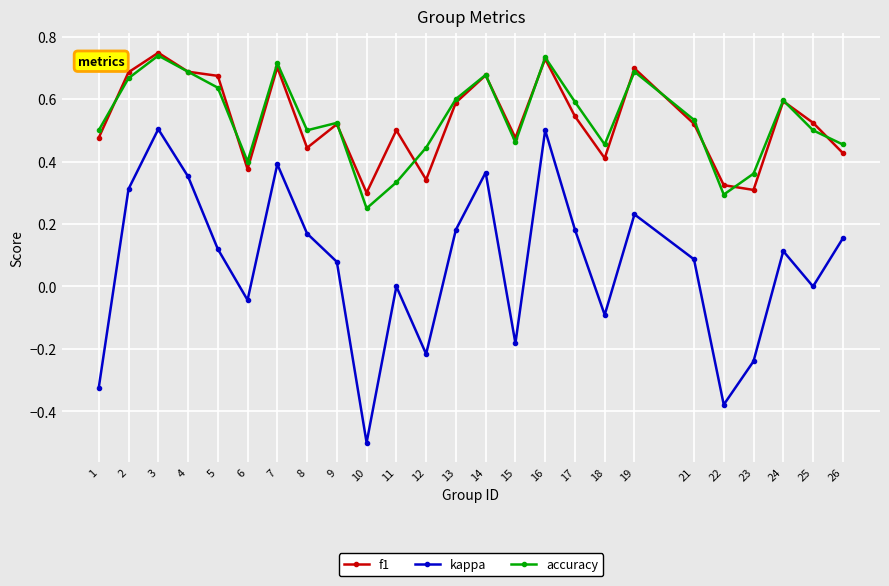

Where is the first local maximum for f1?

3